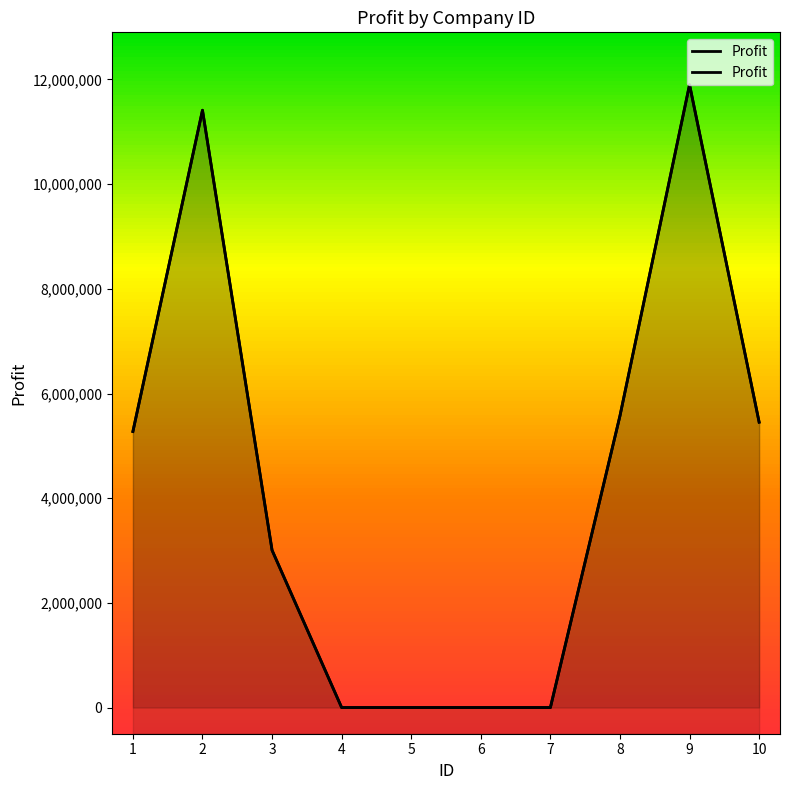

List the labels in order of value, largest first.

9, 2, 8, 10, 1, 3, 4, 5, 6, 7